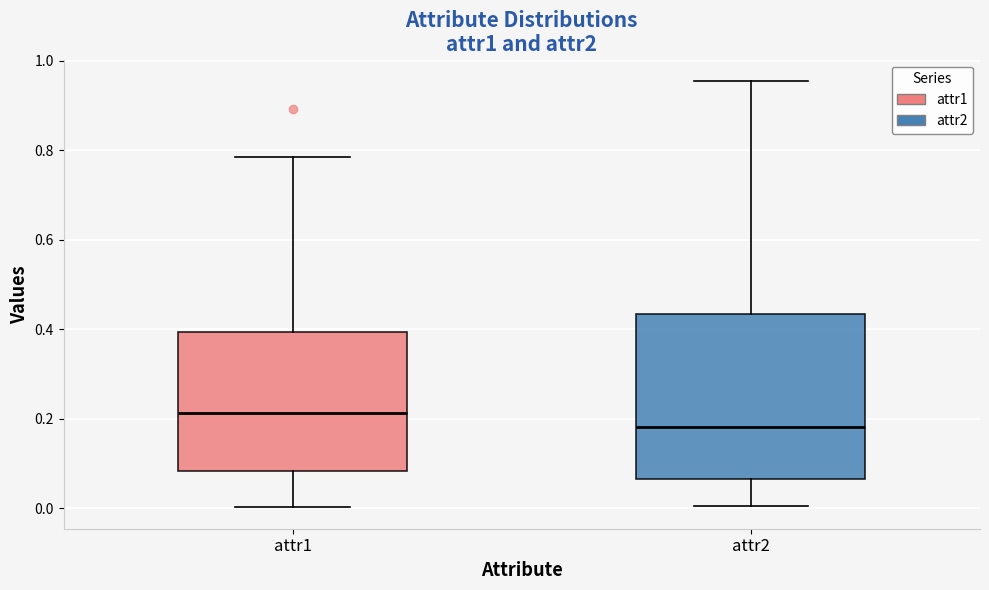

Which box is the tallest, from its lower edge to its upper edge?

attr2